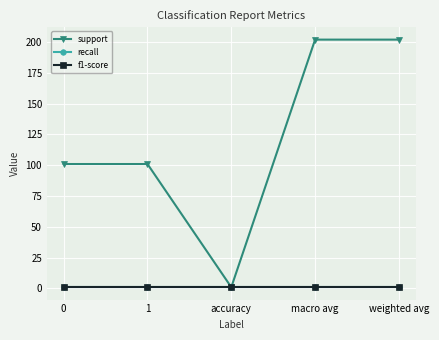

Is this an area chart (filled region under the line)?

No